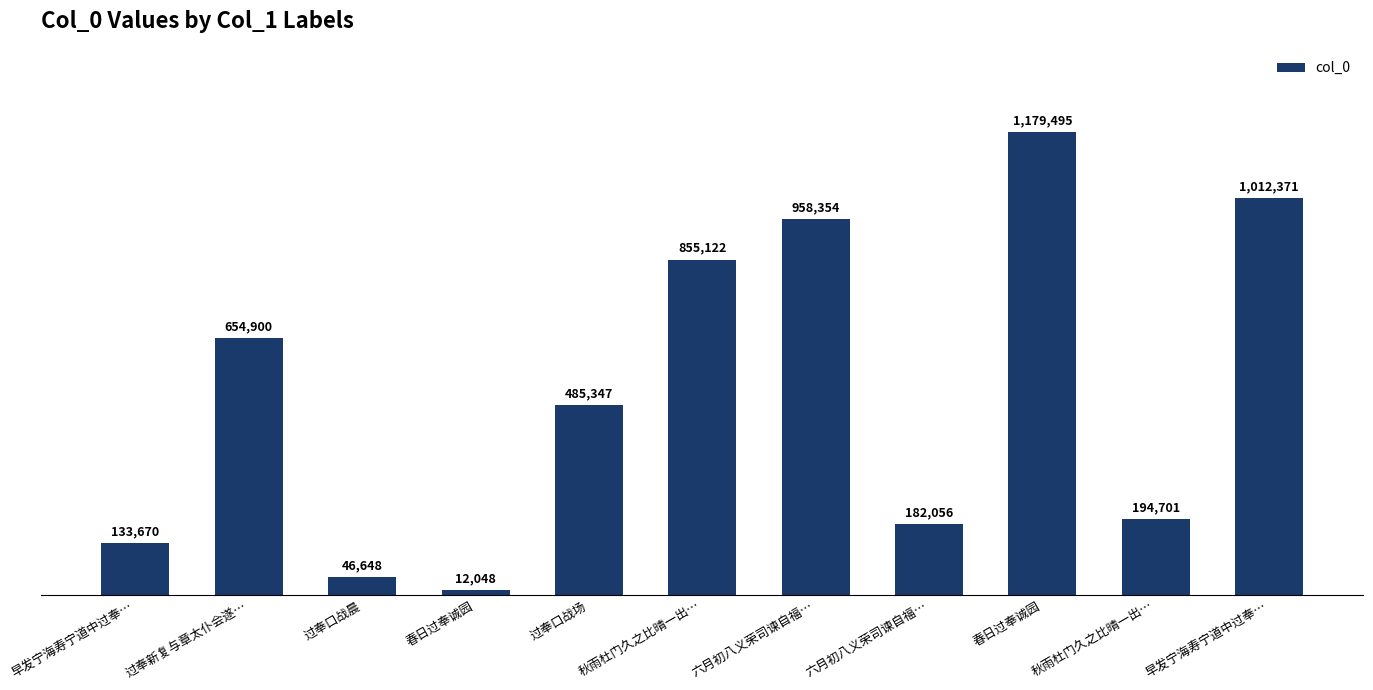

Are the bars horizontal?

No